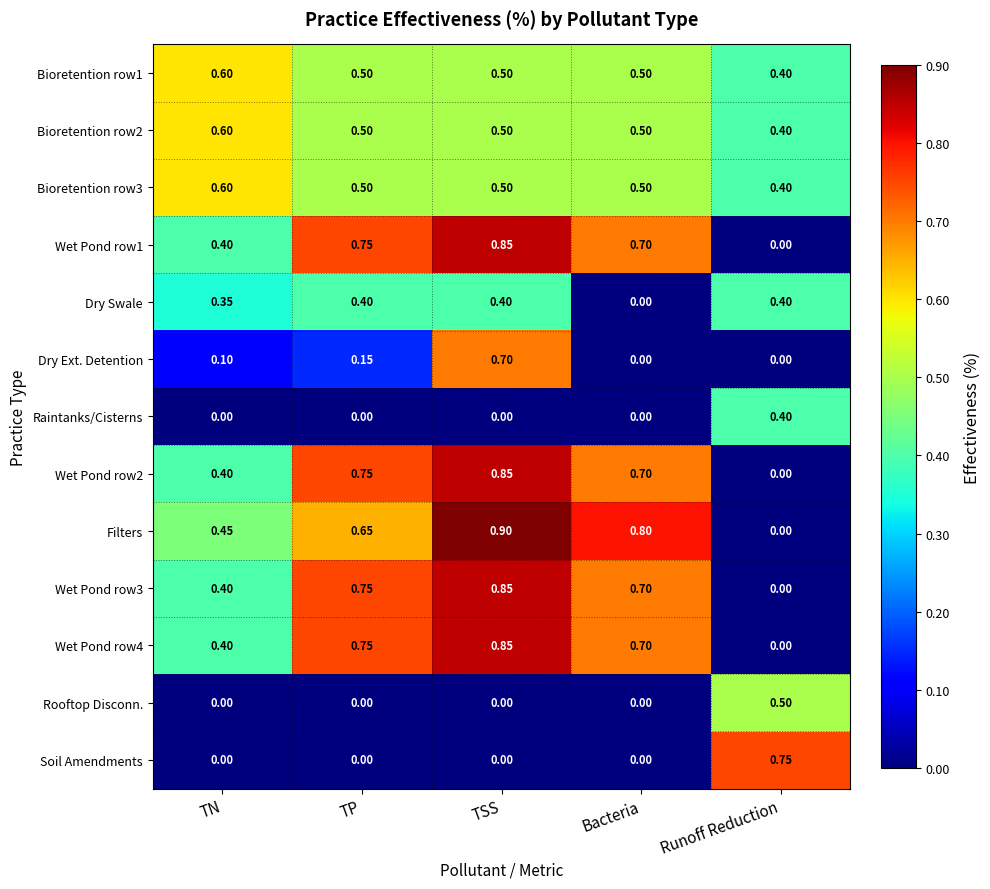

At which label does Rooftop Disconn. reach its peak?

Runoff Reduction